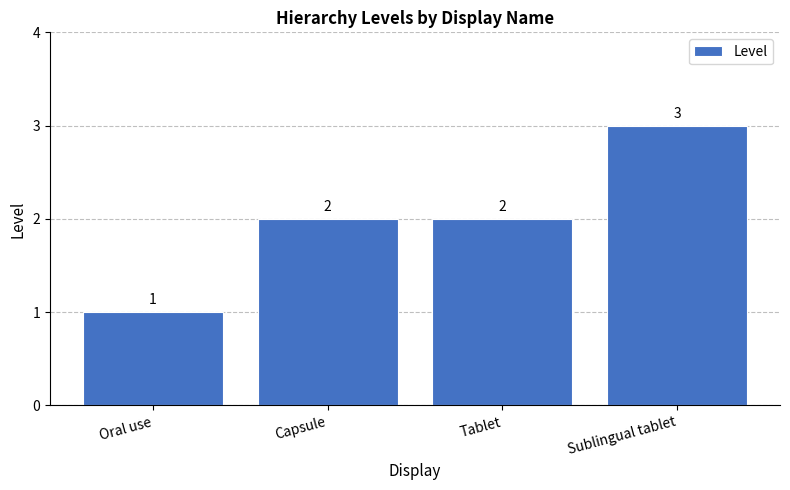

What is the label of the 4th bar from the left?

Sublingual tablet